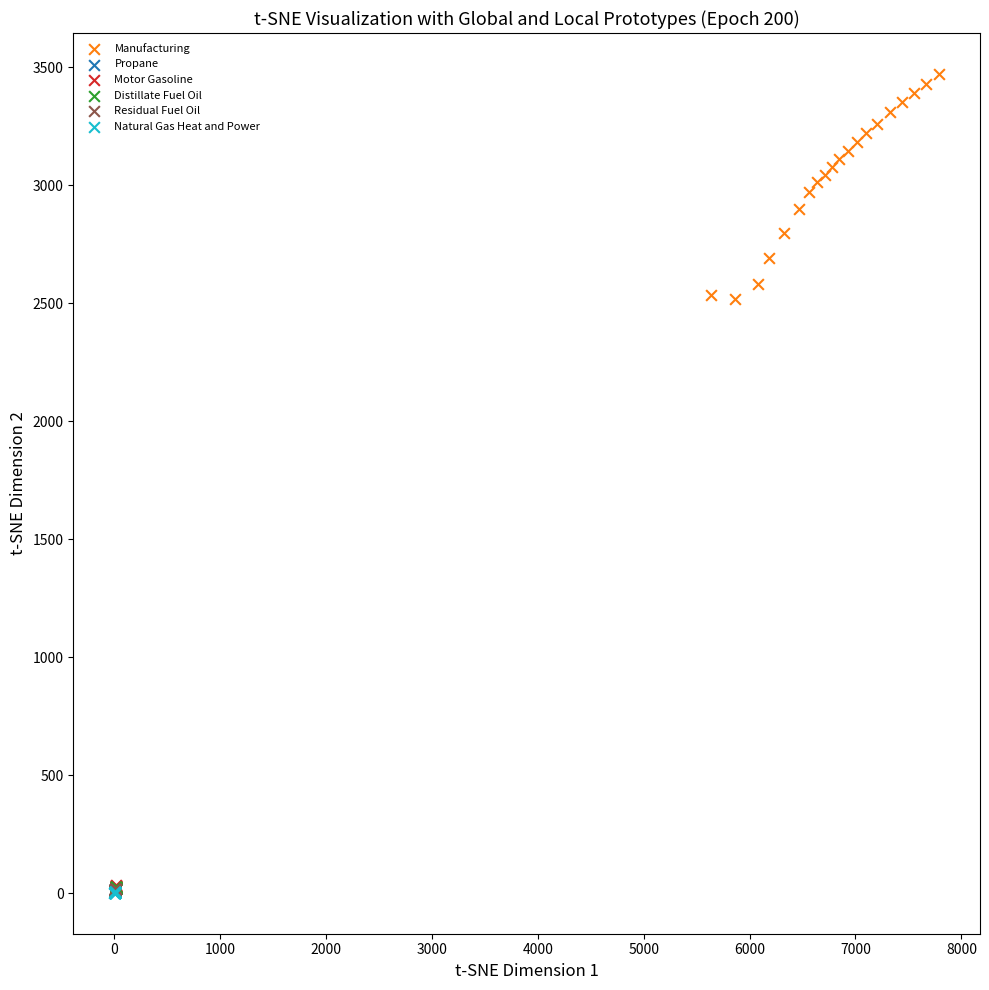

What are all the series names shown in the legend?

Manufacturing, Propane, Motor Gasoline, Distillate Fuel Oil, Residual Fuel Oil, Natural Gas Heat and Power